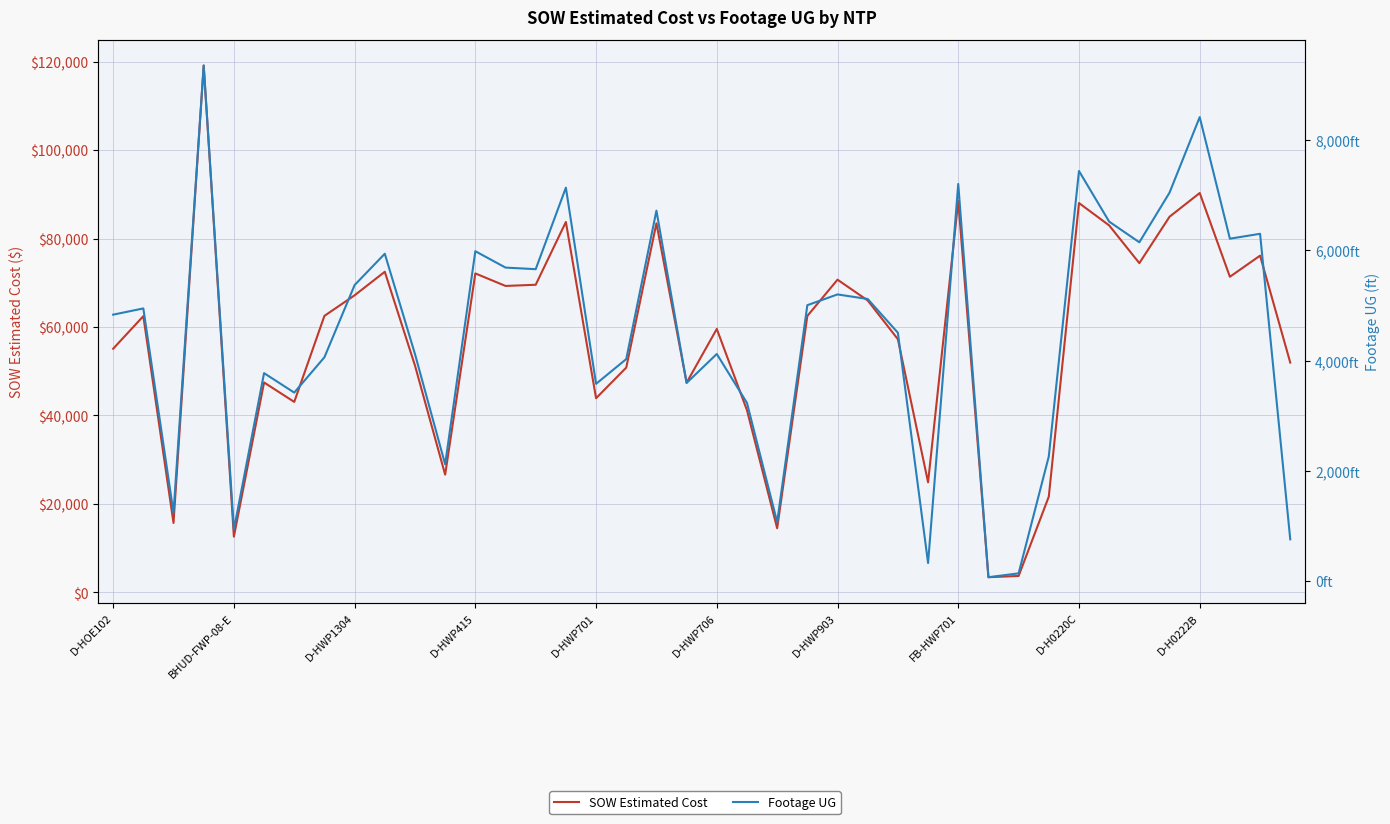

What is the label of the 11th point from the left?

10